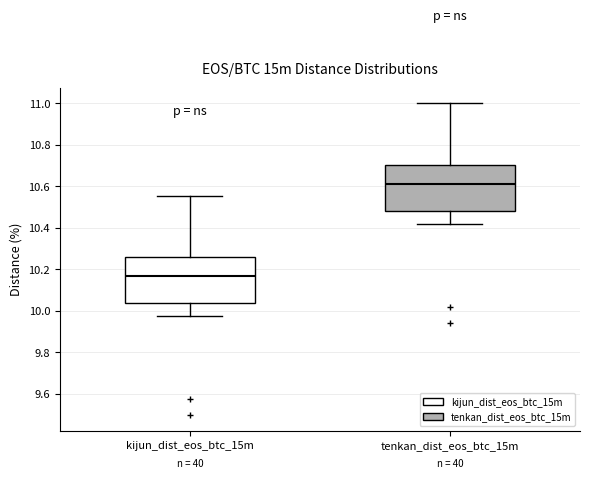

Which box's median line is the lowest?

kijun_dist_eos_btc_15m